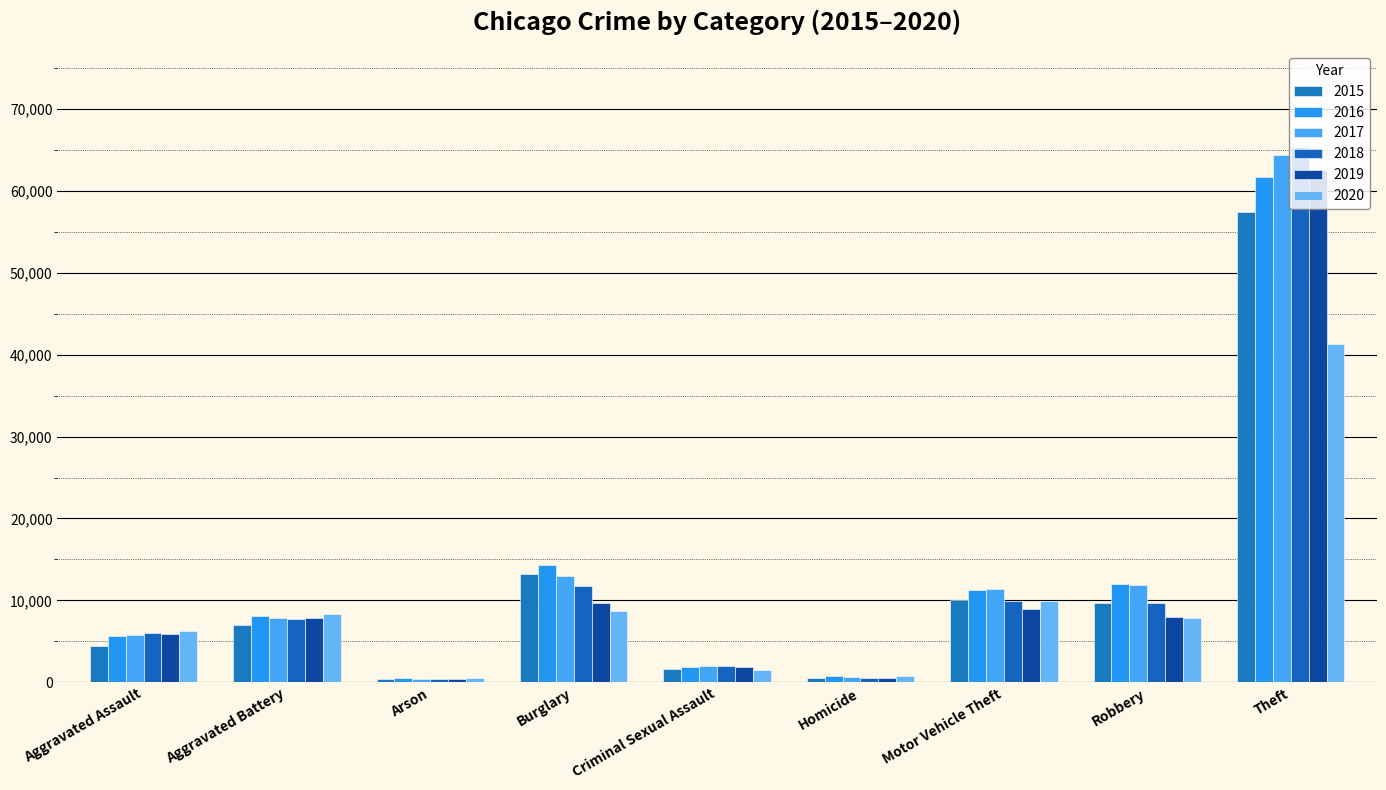

What is the total value across all series at Robbery?

59007